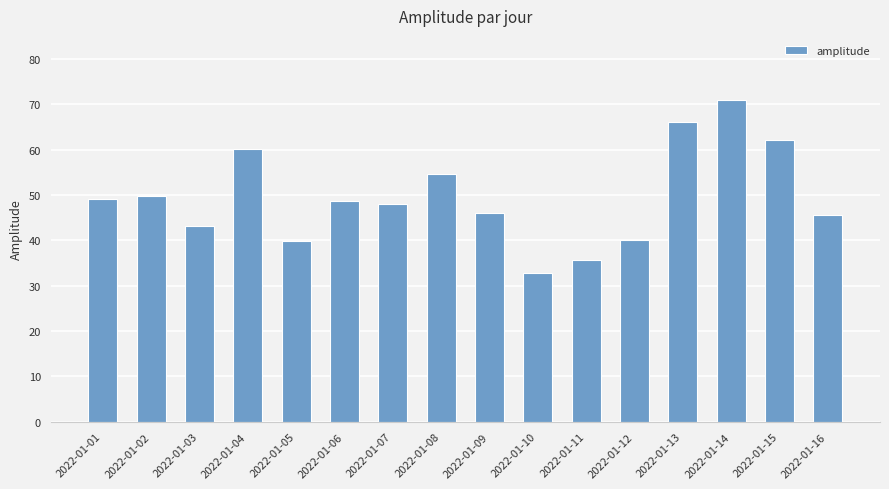

What is the change in value from 2022-01-01 to 2022-01-13?

+17.1